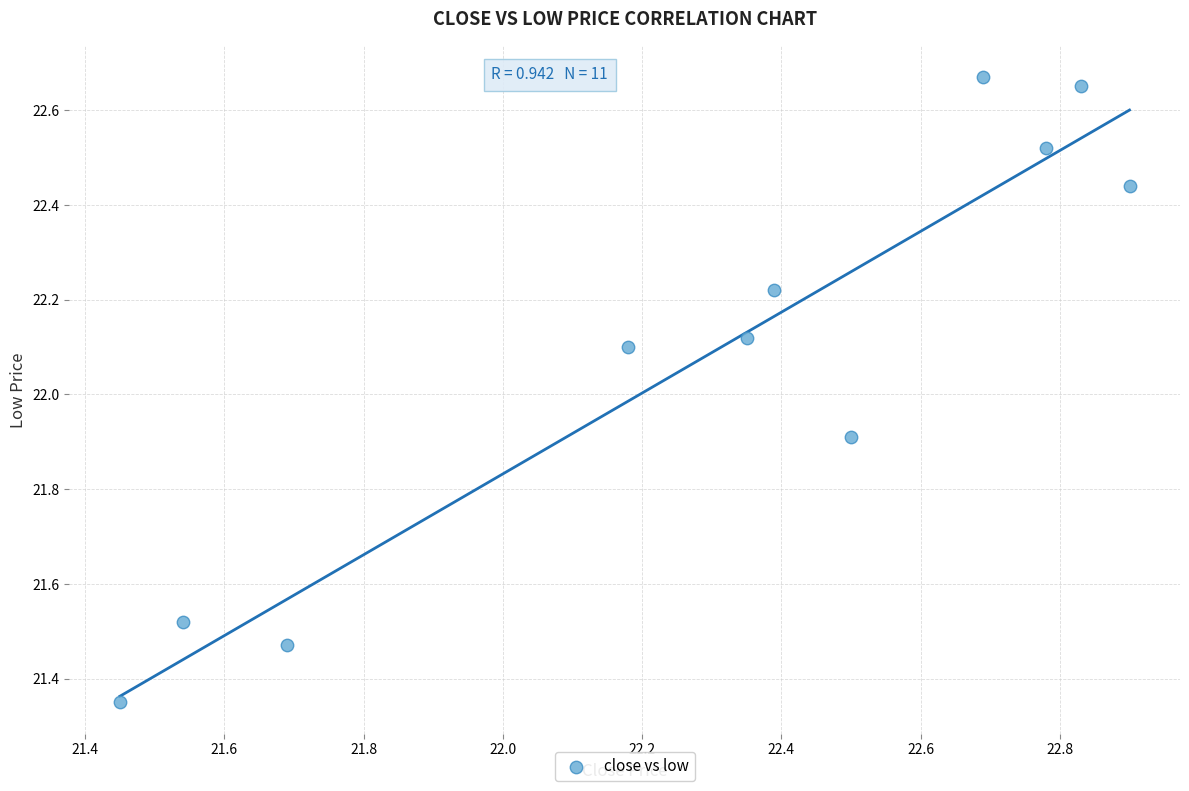

What is the average X value?

22.3